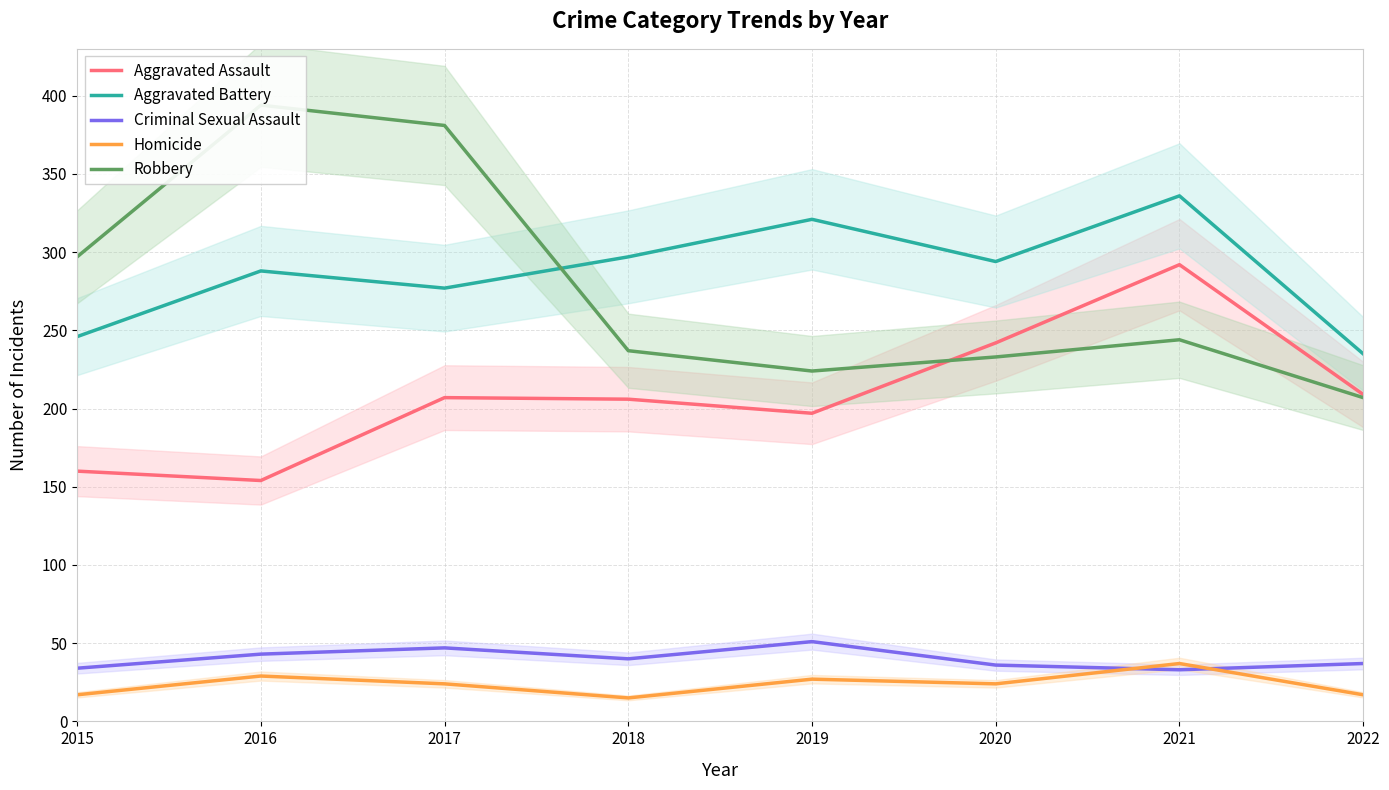

What is the total value across all series at 2022?

705